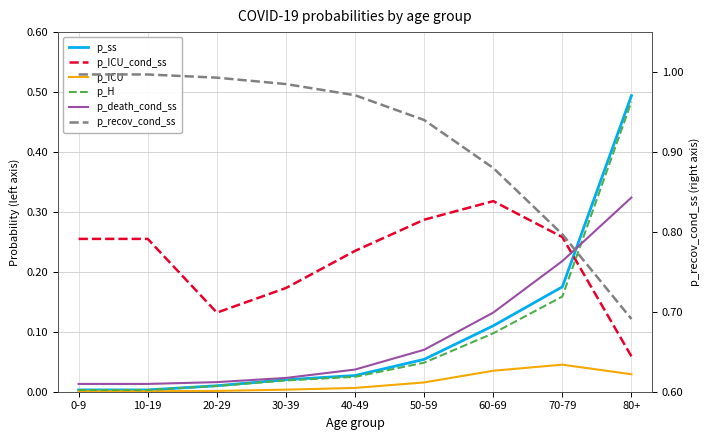

At which category does the chart reach its peak across all series?

0-9